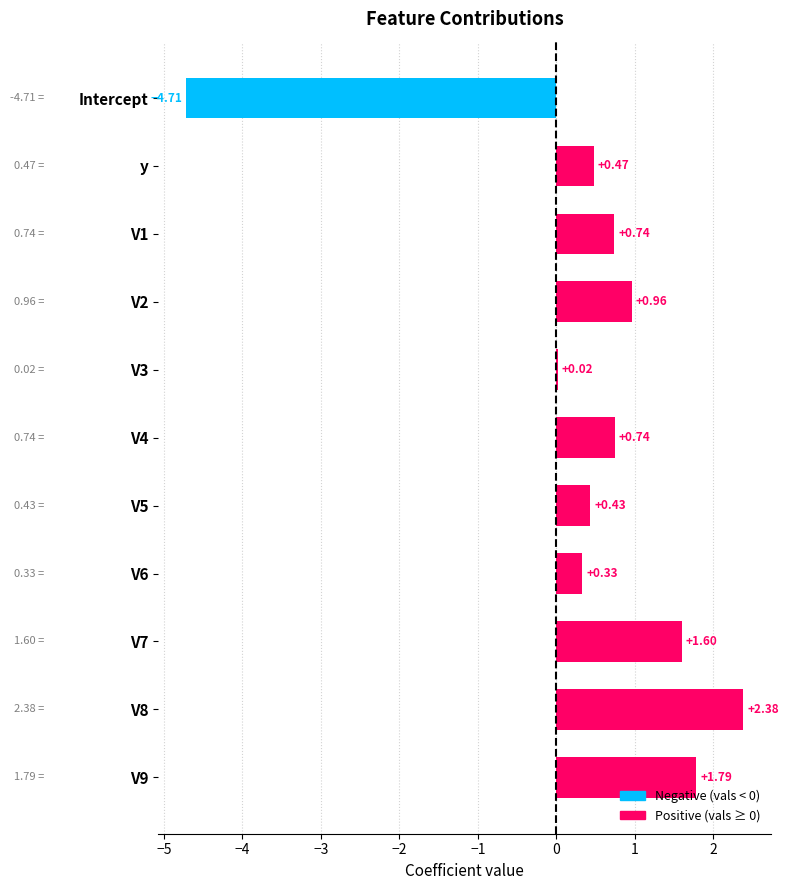

How many data points does each series have?

11